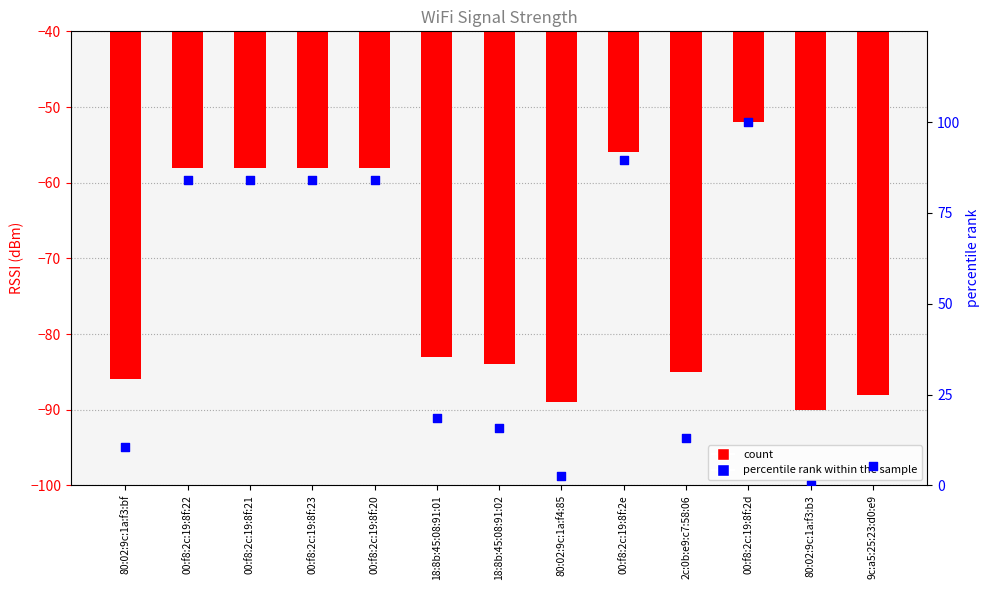

At how many categories does at least one series exceed 94?

1